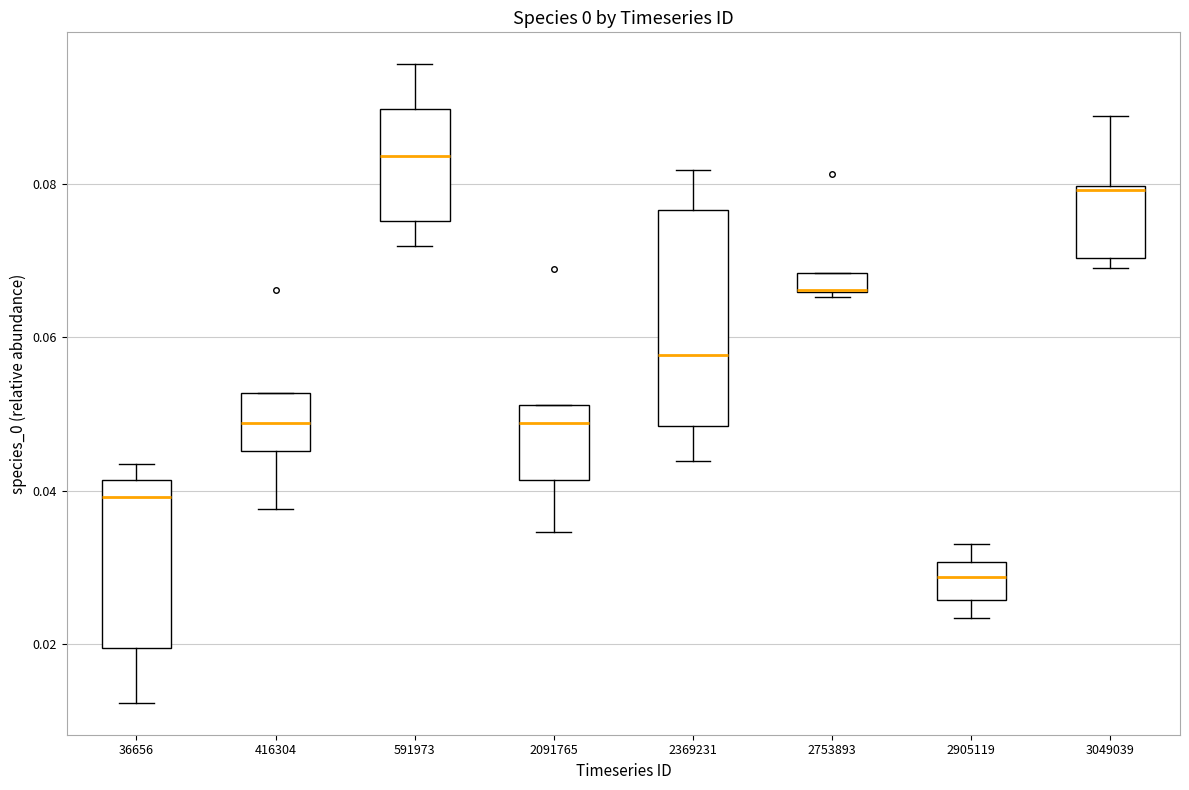

Which box has the lowest median line?

2905119